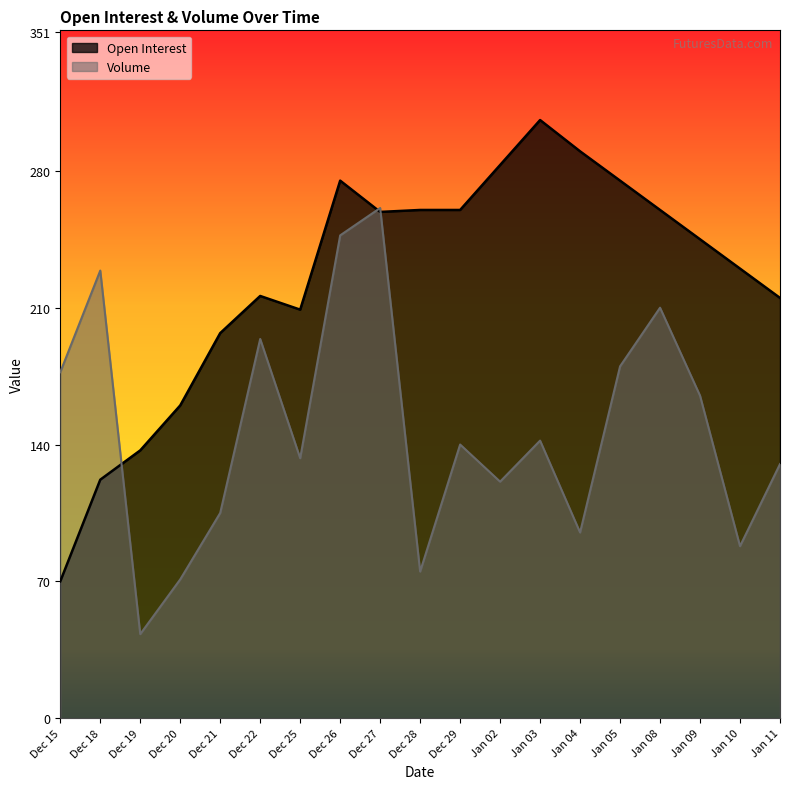

Which series has the largest range (max minus min)?

Open Interest